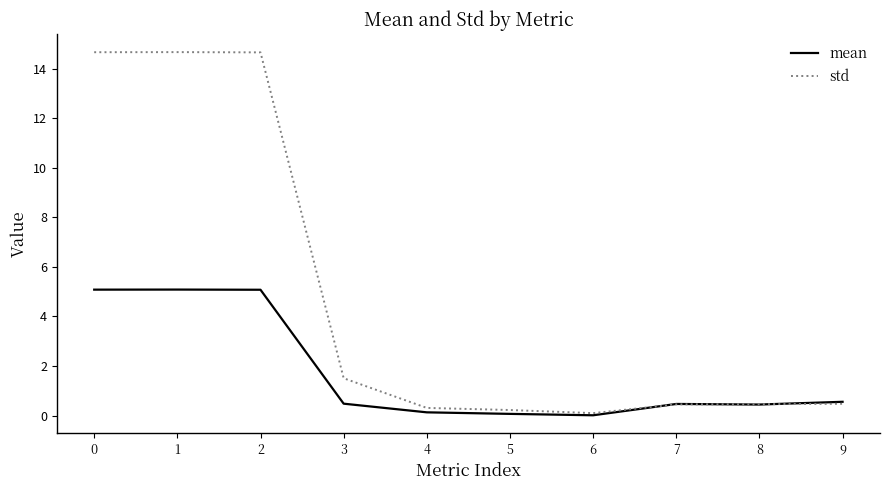

What is the total value across all series at 5?

0.3